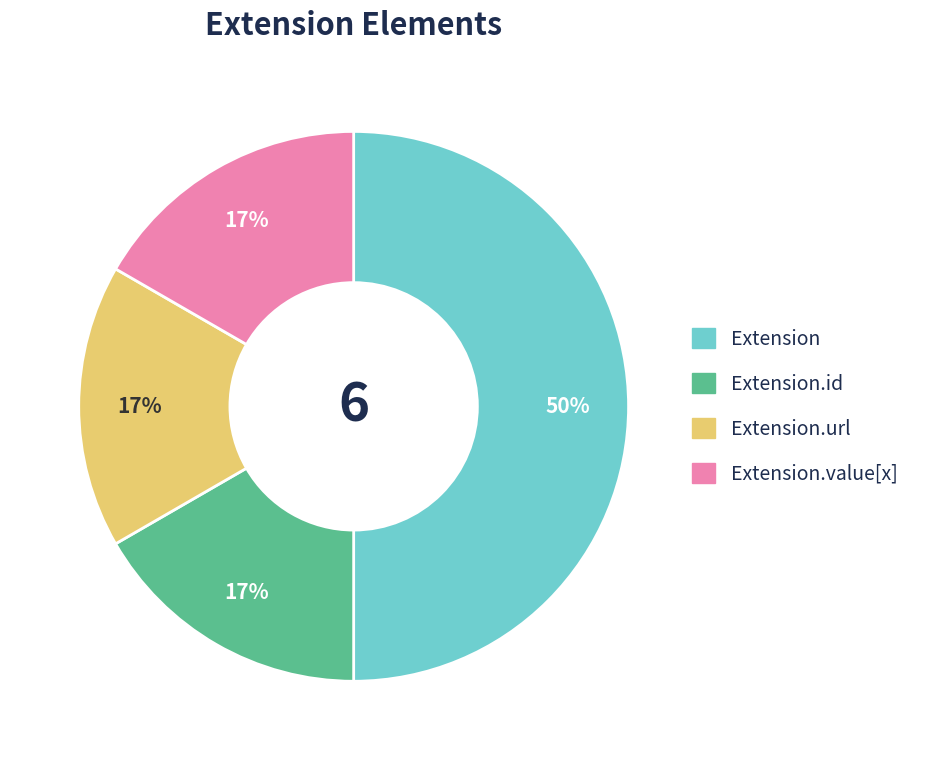

To the nearest percent, what is the average slice percentage?

25%